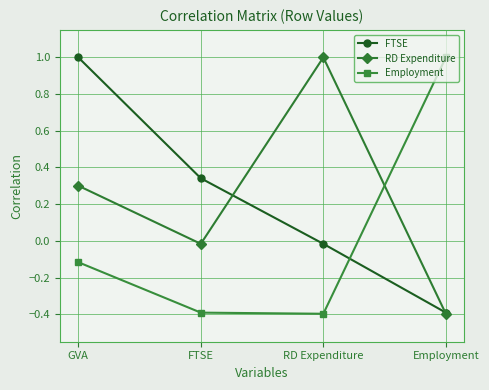

Between which two adjacent categories do Employment and RD Expenditure first intersect?

RD Expenditure and Employment